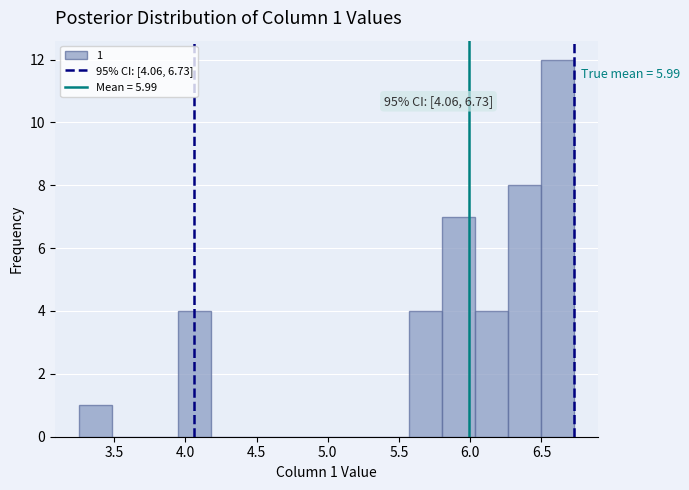

Over which range of the x-axis is the bar tallest?

6.50 to 6.75